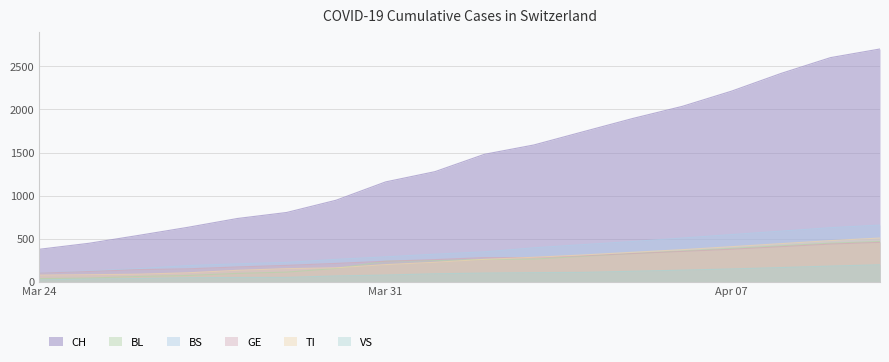

What is the difference between the highest and lowest values at Mar 31?

1079